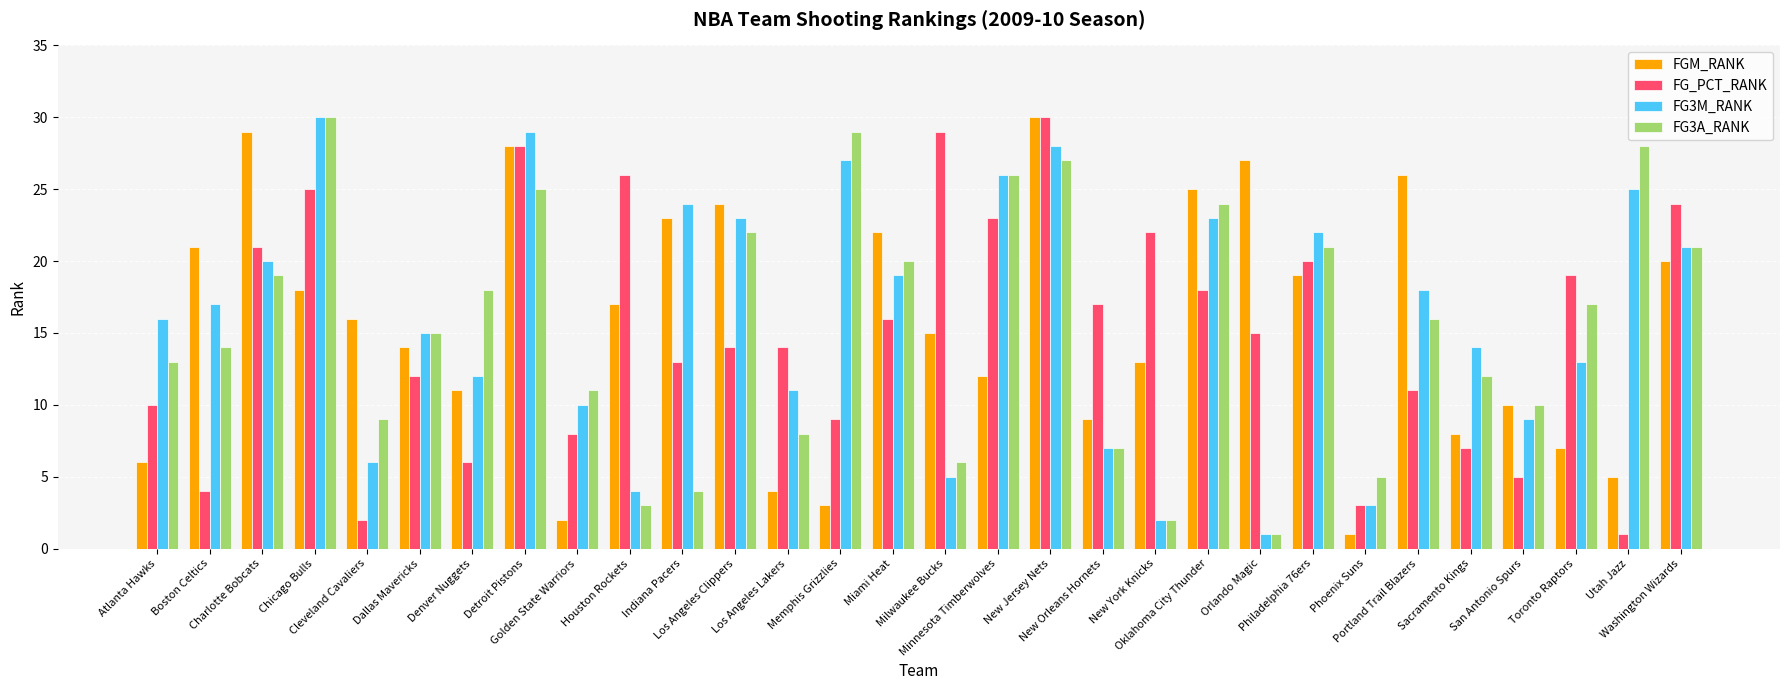

What is the average value of the FG_PCT_RANK series?

15